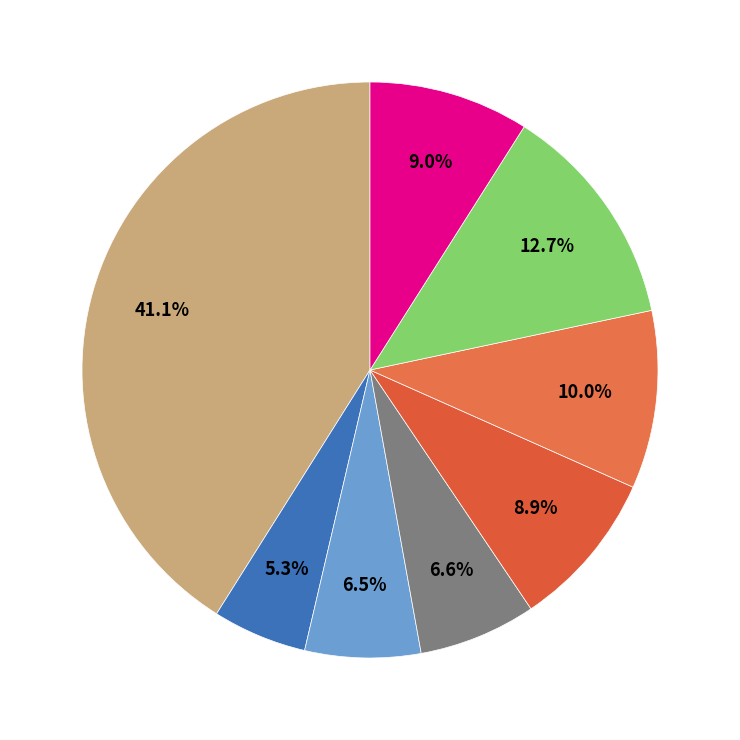

Combined, what portion of the pie is مفتشات and معاونات?

11.8%